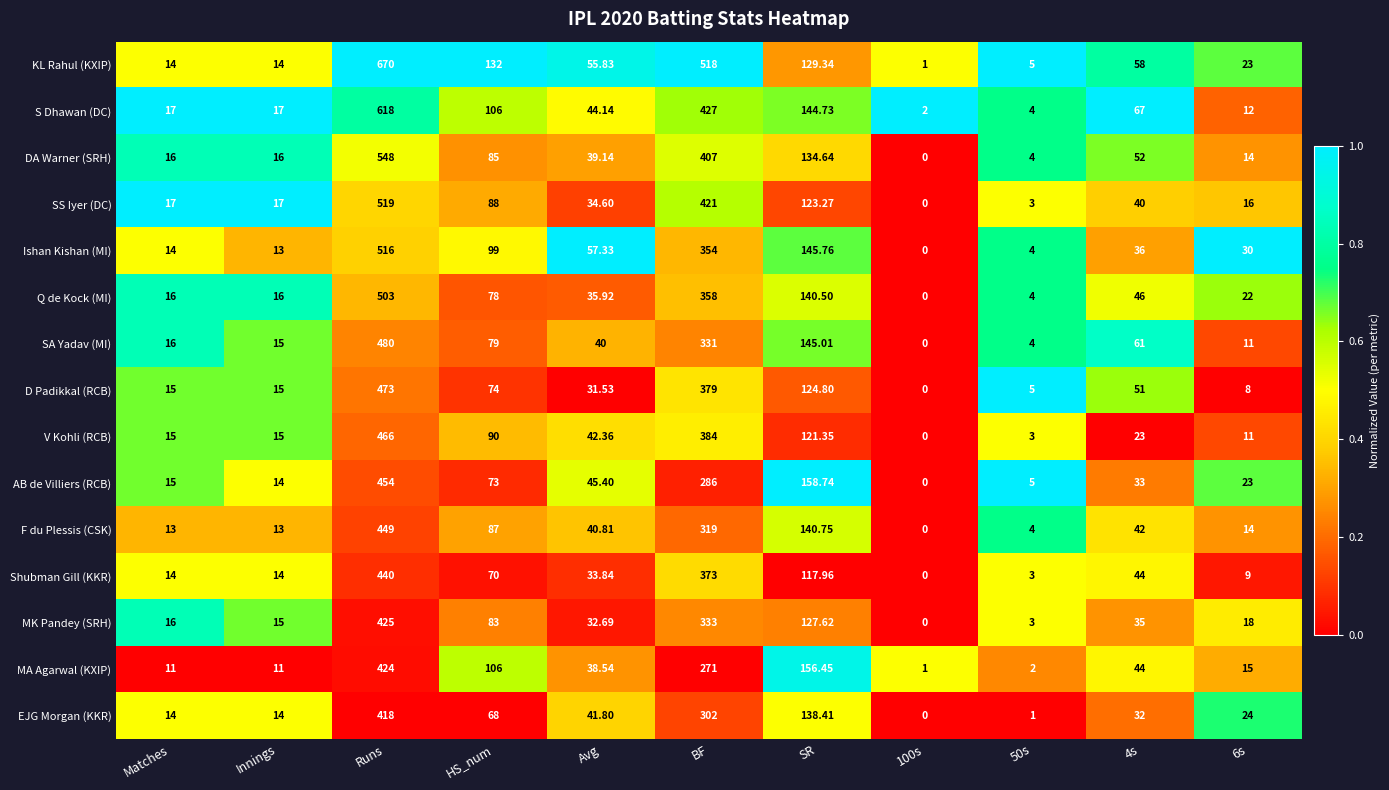

Rank the series by their maximum value, from highest to lowest.

KL Rahul (KXIP), S Dhawan (DC), DA Warner (SRH), SS Iyer (DC), Ishan Kishan (MI), Q de Kock (MI), SA Yadav (MI), D Padikkal (RCB), V Kohli (RCB), AB de Villiers (RCB), F du Plessis (CSK), Shubman Gill (KKR), MK Pandey (SRH), MA Agarwal (KXIP), EJG Morgan (KKR)